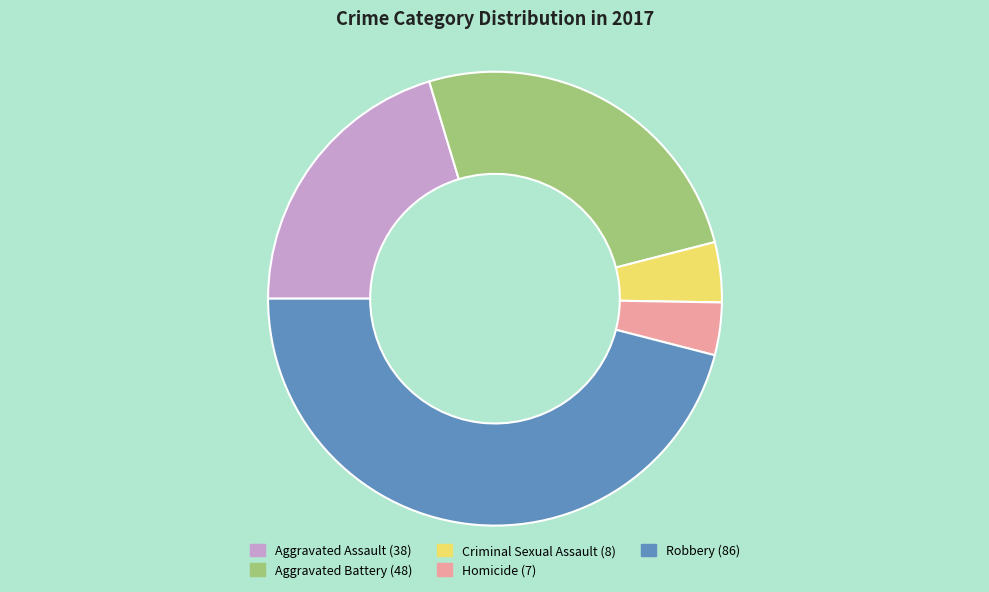

How many segments does this pie chart have?

5